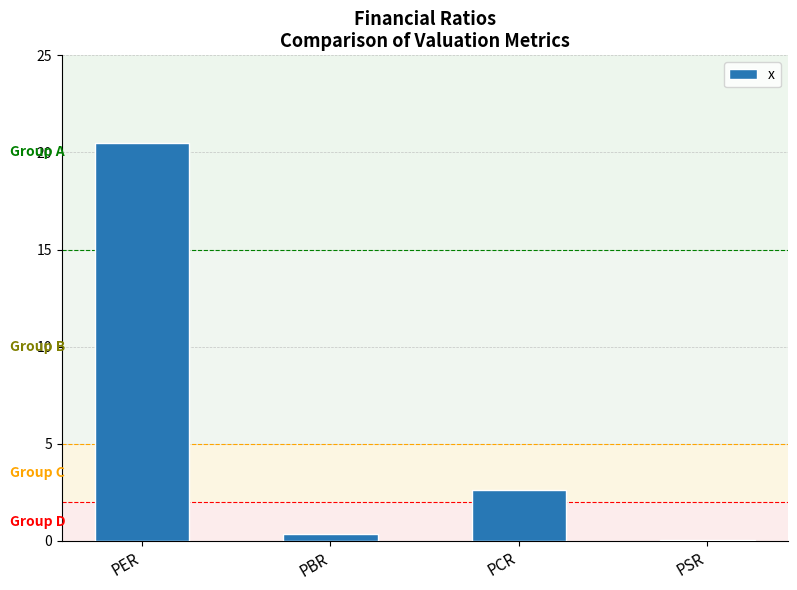

Is it true that the value at PER is 13.5?

False